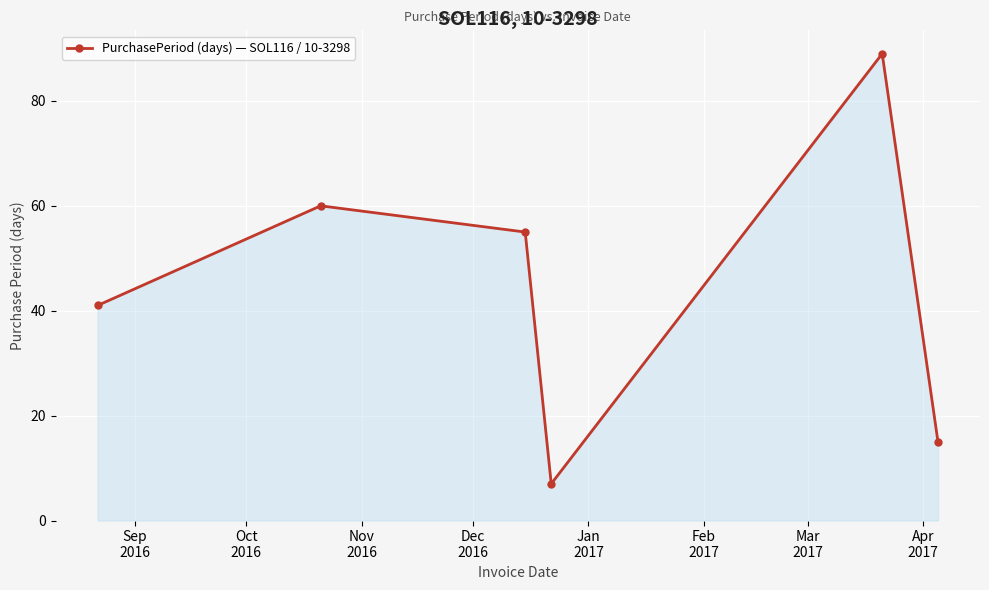

What is the maximum value shown in the chart?

89